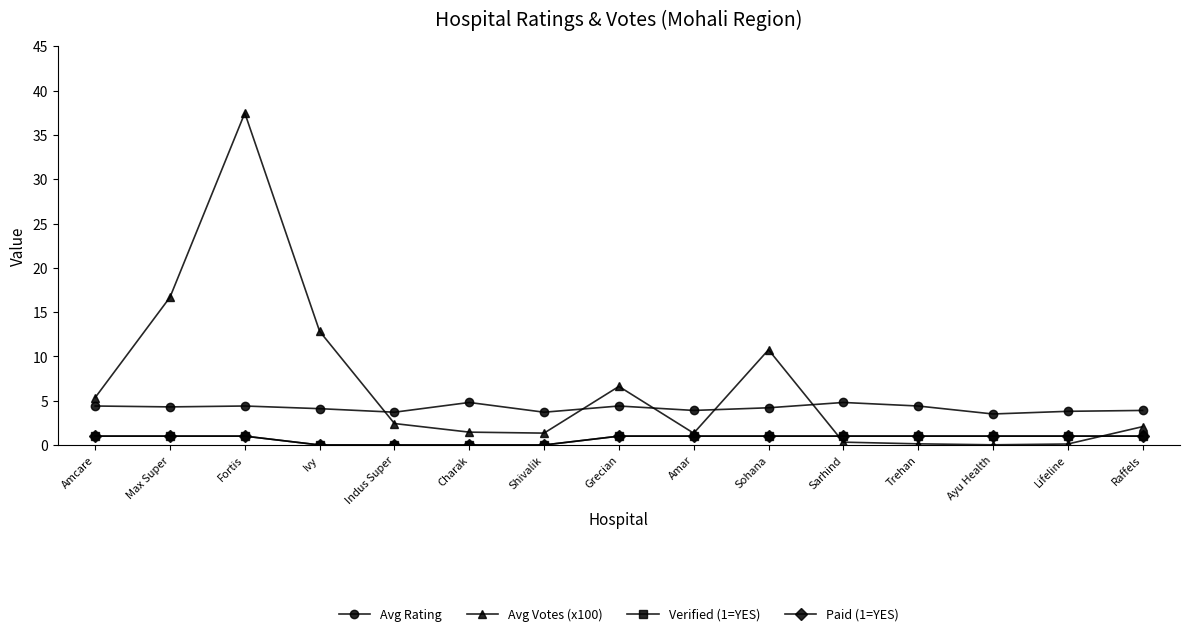

Is this an area chart (filled region under the line)?

No